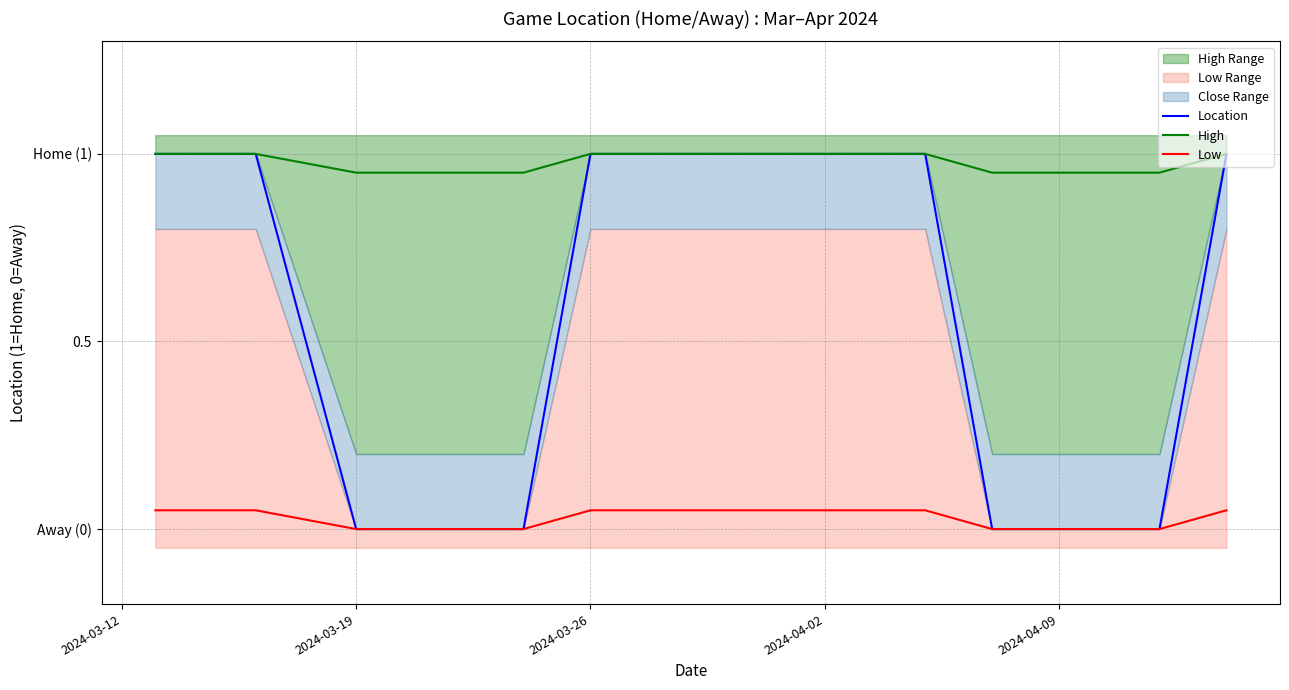

The High series shows 0.3 at 12. True or false?

False